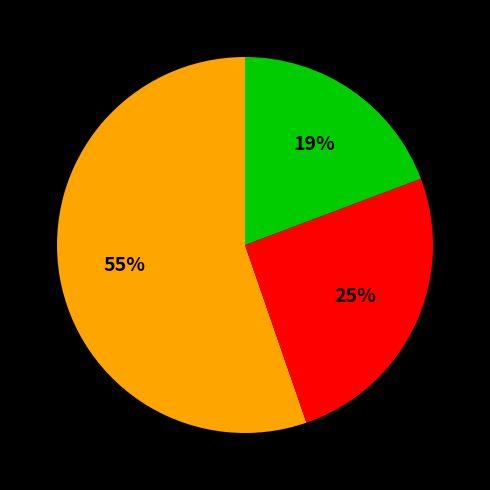

To the nearest percent, what is the average slice percentage?

33%